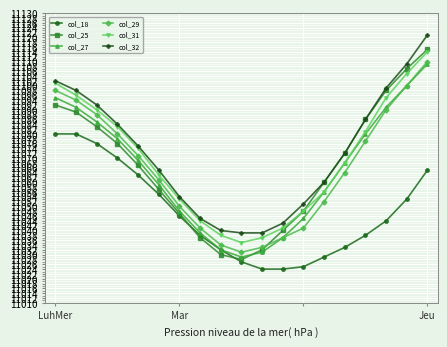

Rank the series by their maximum value, from lowest to highest.

col_18, col_27, col_29, col_31, col_25, col_32